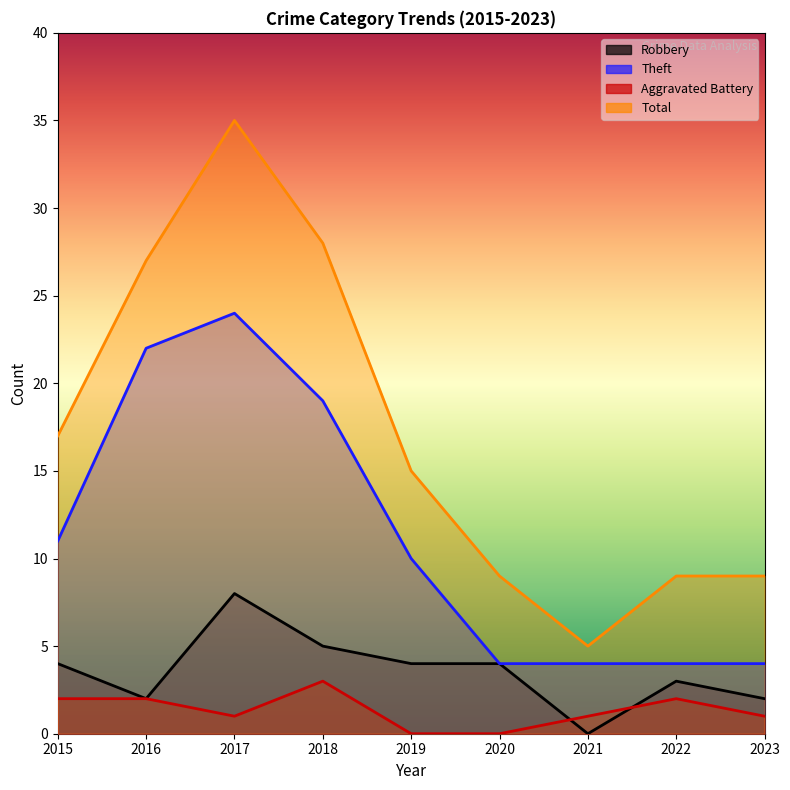

Count the number of data series in this chart.

4